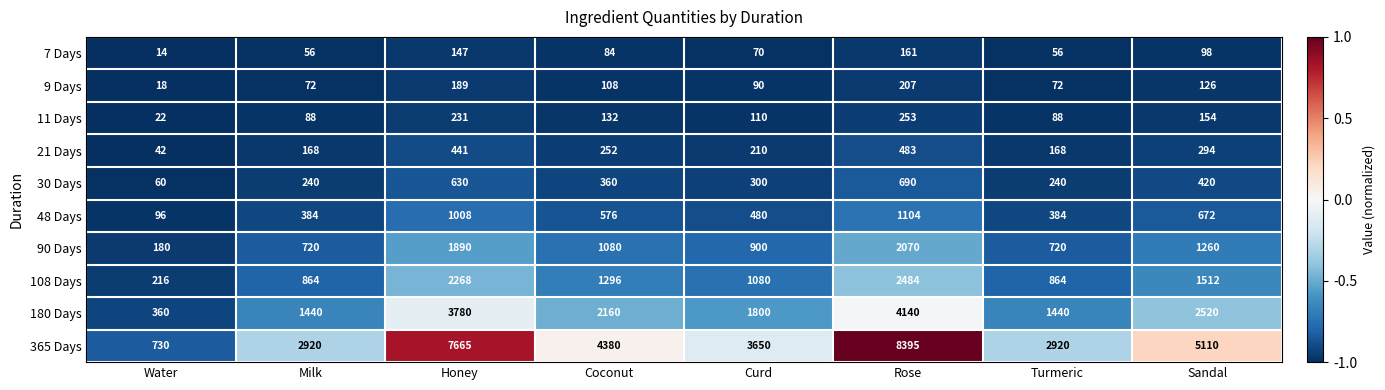

The value of 21 Days at Honey is 441. True or false?

True